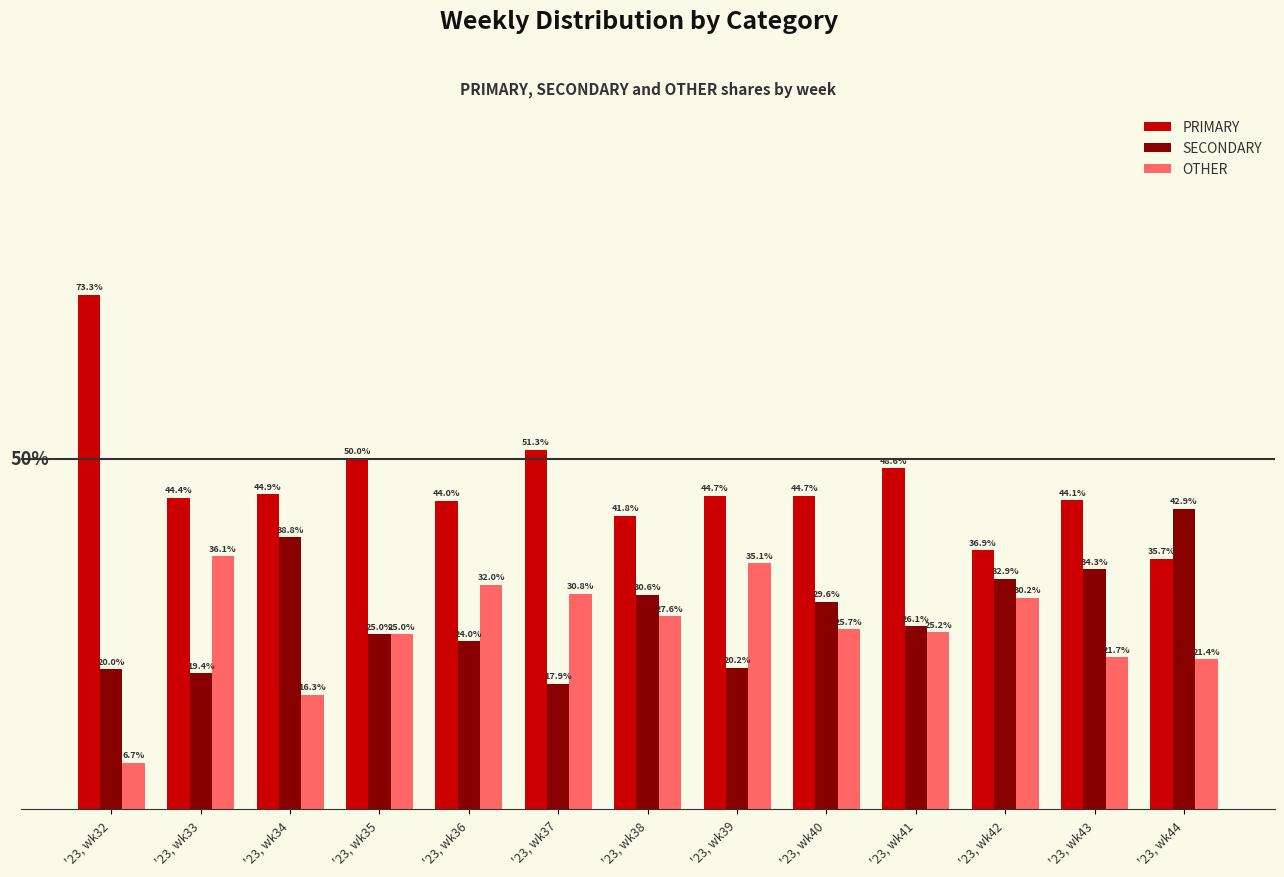

Is the value of OTHER at '23, wk36 greater than the value of PRIMARY at '23, wk33?

No